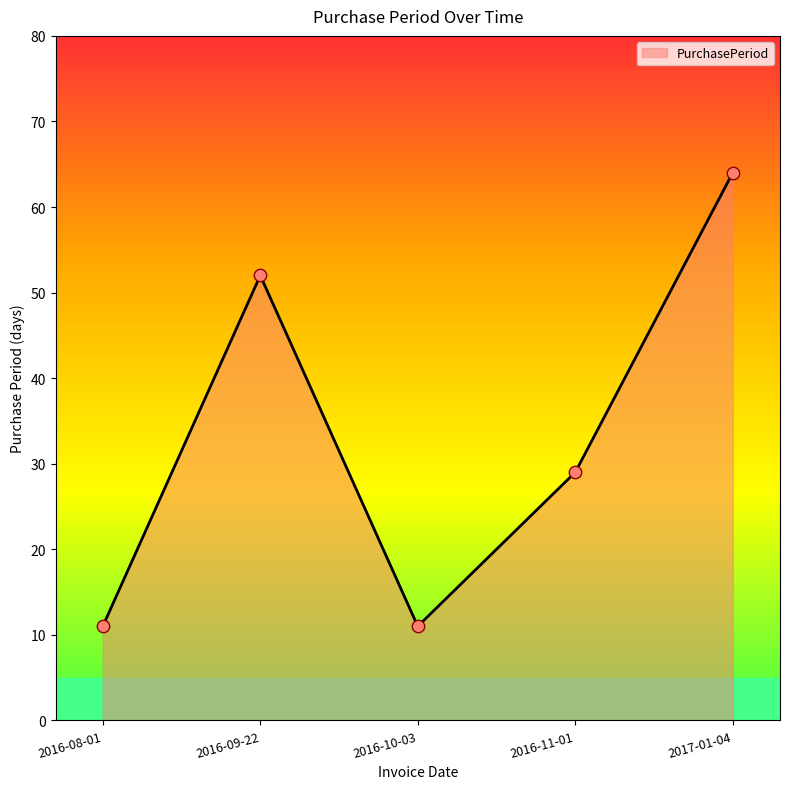

What is the change in value from 2016-09-22 to 2017-01-04?

+12